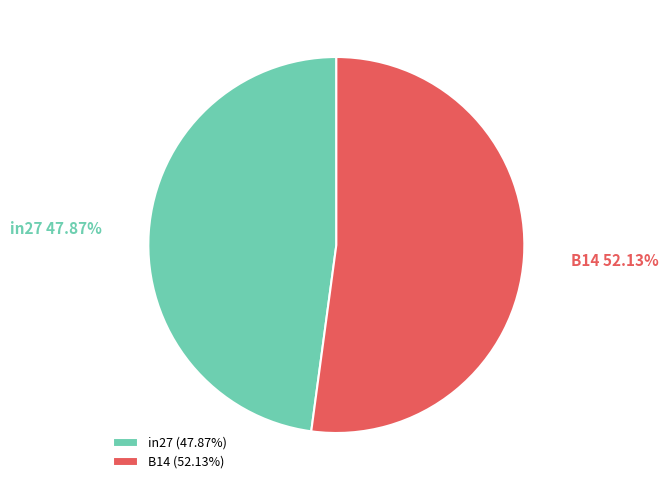

Is there any slice that represents more than half of the pie?

Yes